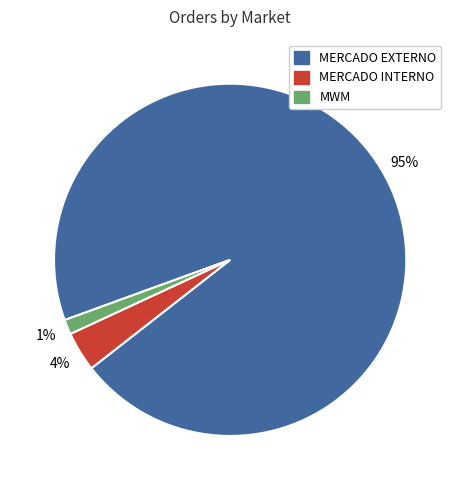

Is the sum of MERCADO INTERNO and MWM greater than half?

No